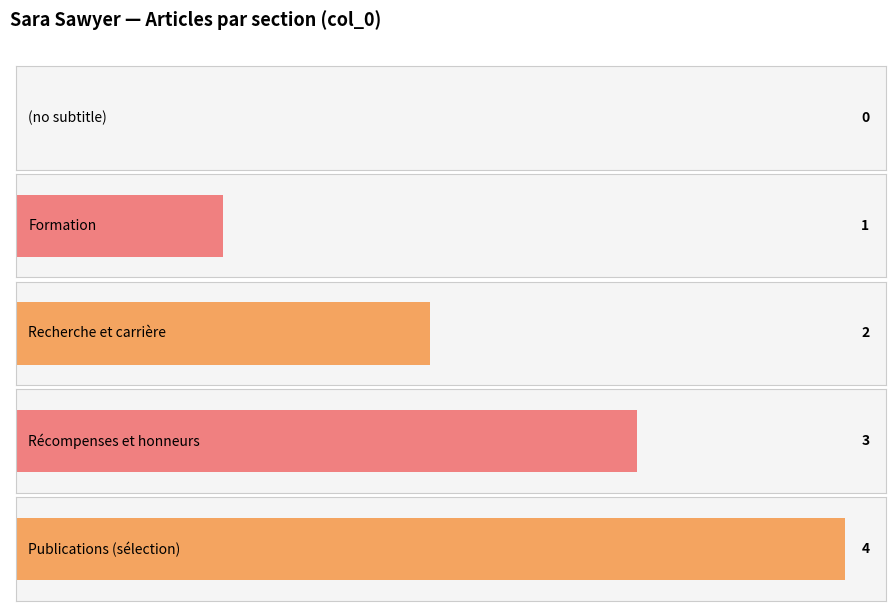

Reading right to left, extract all data points from this chart.

4	3	2	1	0